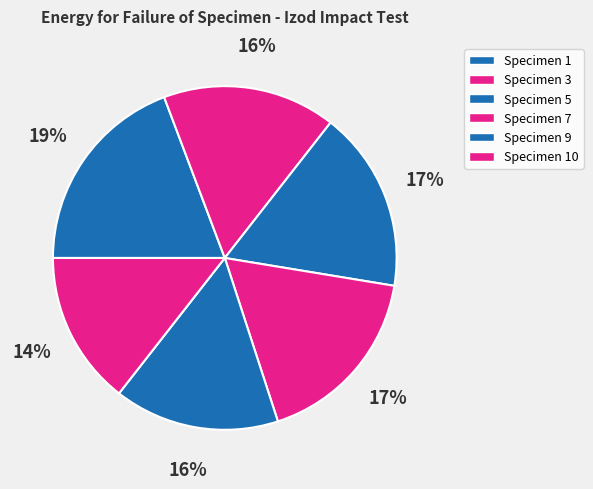

To the nearest percent, what is the combined percentage of Specimen 3 and Specimen 9?

32%